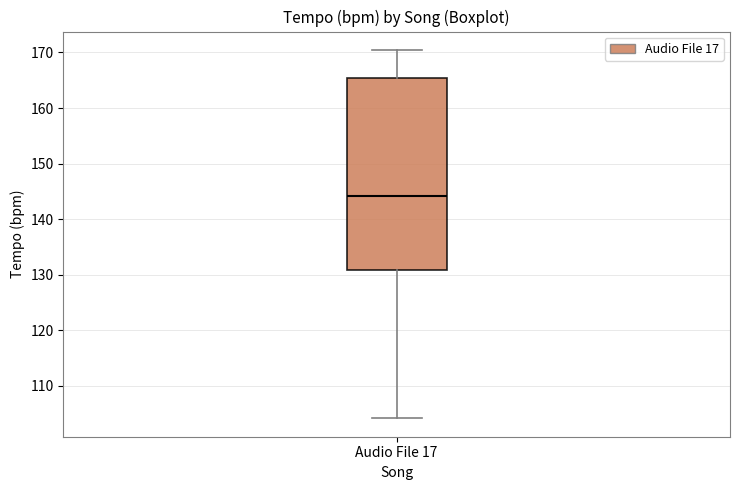

Where does the lower whisker of the box for Audio File 17 end on the y-axis? The values are not printed on the chart, so give them approximately, as read against the axis.

104